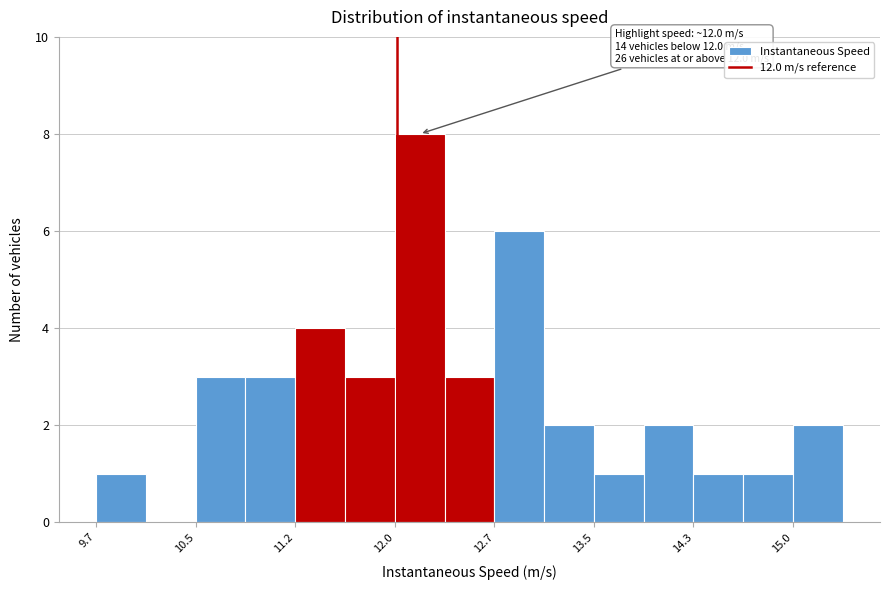

Around what value on the x-axis is the tallest bar? Give the approximate position of its centre, as read against the axis.

12.2